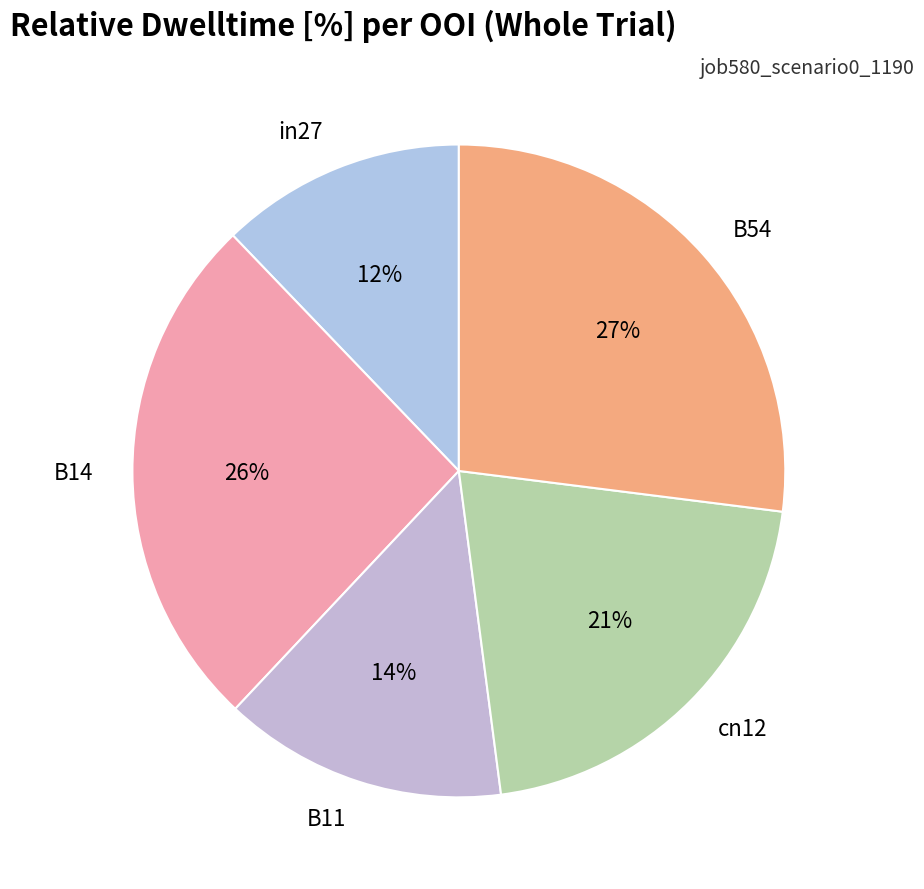

Count the number of slices in the pie.

5